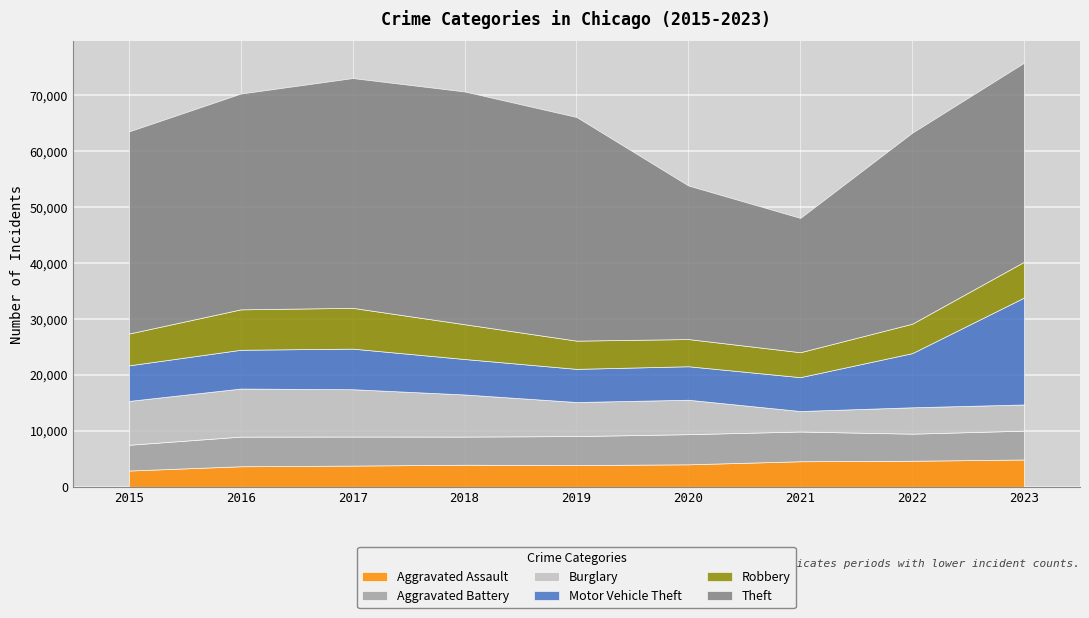

What is the greatest value displayed?

41614